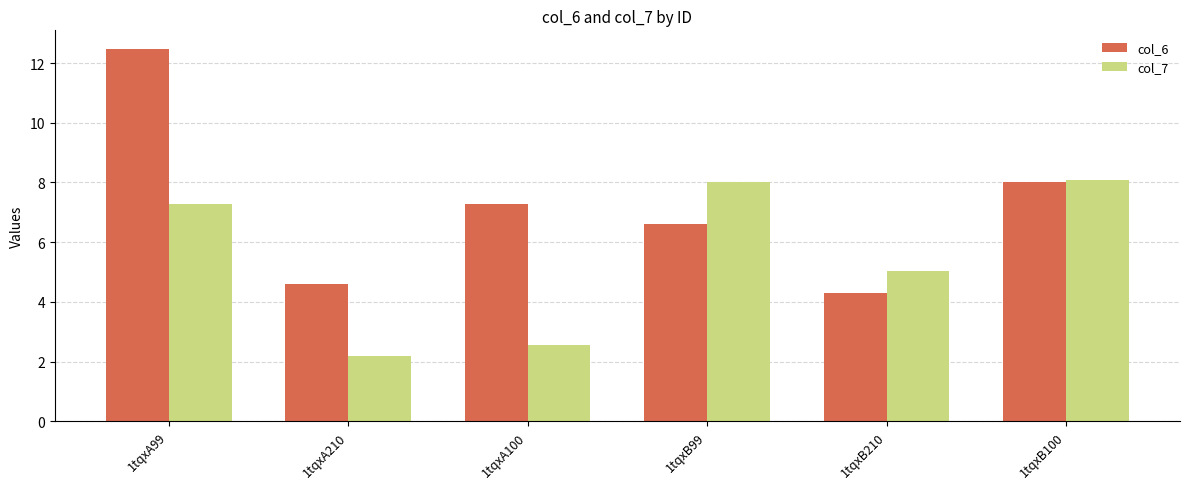

How many bars are there in each group?

2